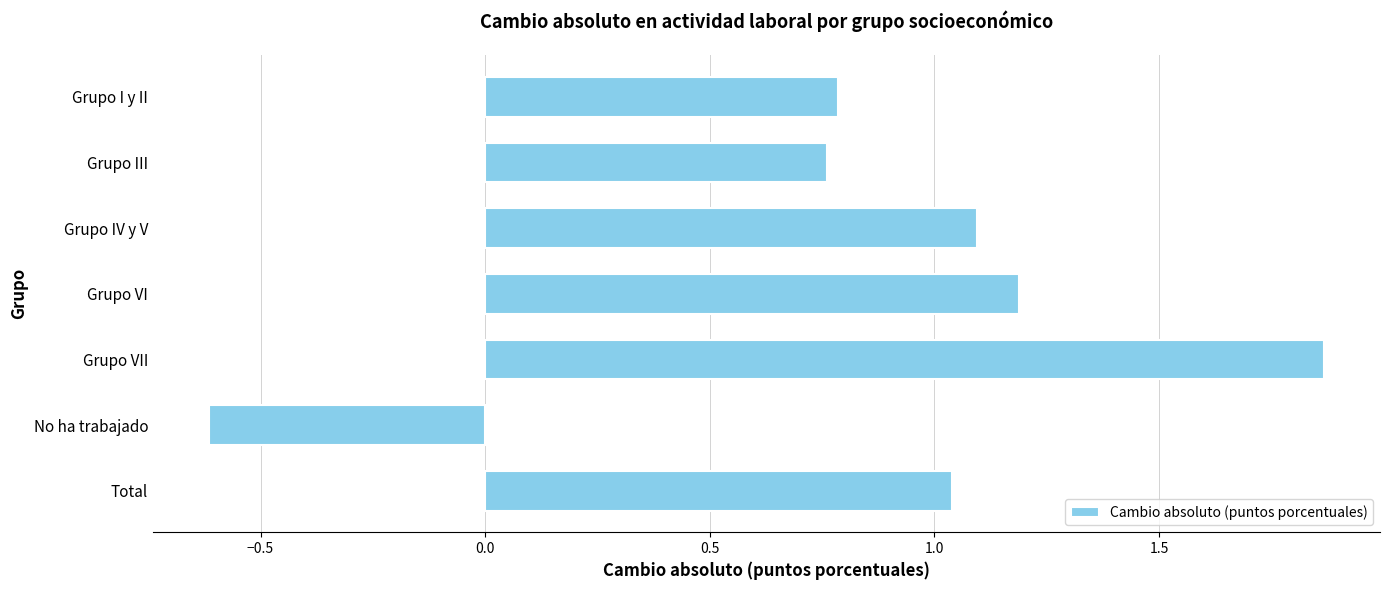

Count the number of data series in this chart.

1